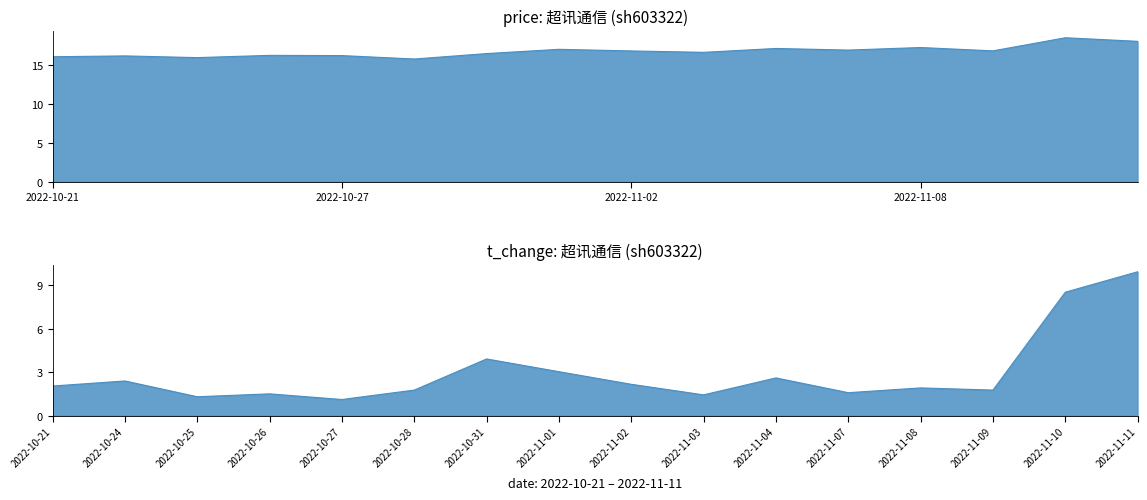

What is the lowest value of the price series?

15.8